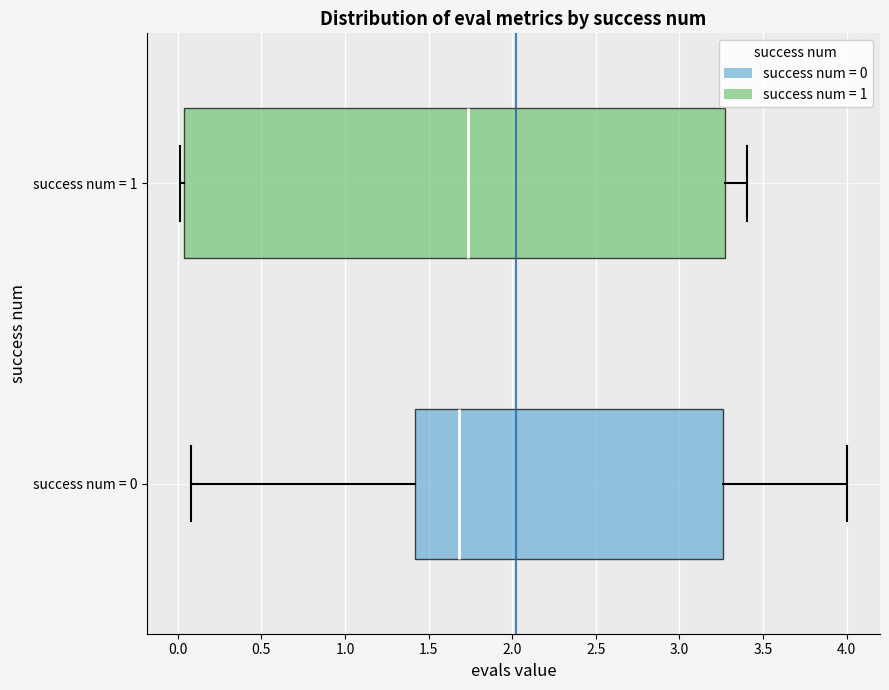

Where does the right whisker of the box for success num = 0 end on the x-axis? The values are not printed on the chart, so give them approximately, as read against the axis.

4.00